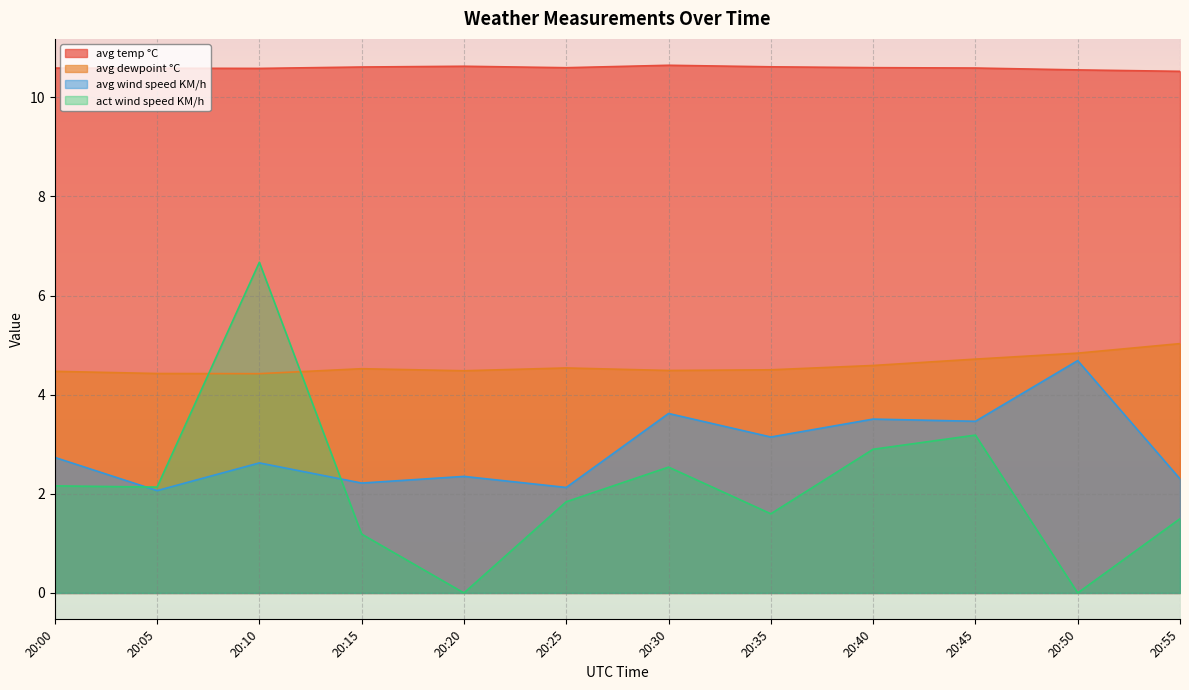

Reading left to right, what are all the values shown in this chart?

avg temp °C: 20:00=10.6	20:05=10.6	20:10=10.6	20:15=10.6	20:20=10.6	20:25=10.6	20:30=10.6	20:35=10.6	20:40=10.6	20:45=10.6	20:50=10.6	20:55=10.5
avg dewpoint °C: 20:00=4.5	20:05=4.4	20:10=4.4	20:15=4.5	20:20=4.5	20:25=4.5	20:30=4.5	20:35=4.5	20:40=4.6	20:45=4.7	20:50=4.8	20:55=5.0
avg wind speed KM/h: 20:00=2.7	20:05=2.1	20:10=2.6	20:15=2.2	20:20=2.4	20:25=2.1	20:30=3.6	20:35=3.1	20:40=3.5	20:45=3.5	20:50=4.7	20:55=2.3
act wind speed KM/h: 20:00=2.2	20:05=2.1	20:10=6.7	20:15=1.2	20:20=0.0	20:25=1.8	20:30=2.5	20:35=1.6	20:40=2.9	20:45=3.2	20:50=0.0	20:55=1.5